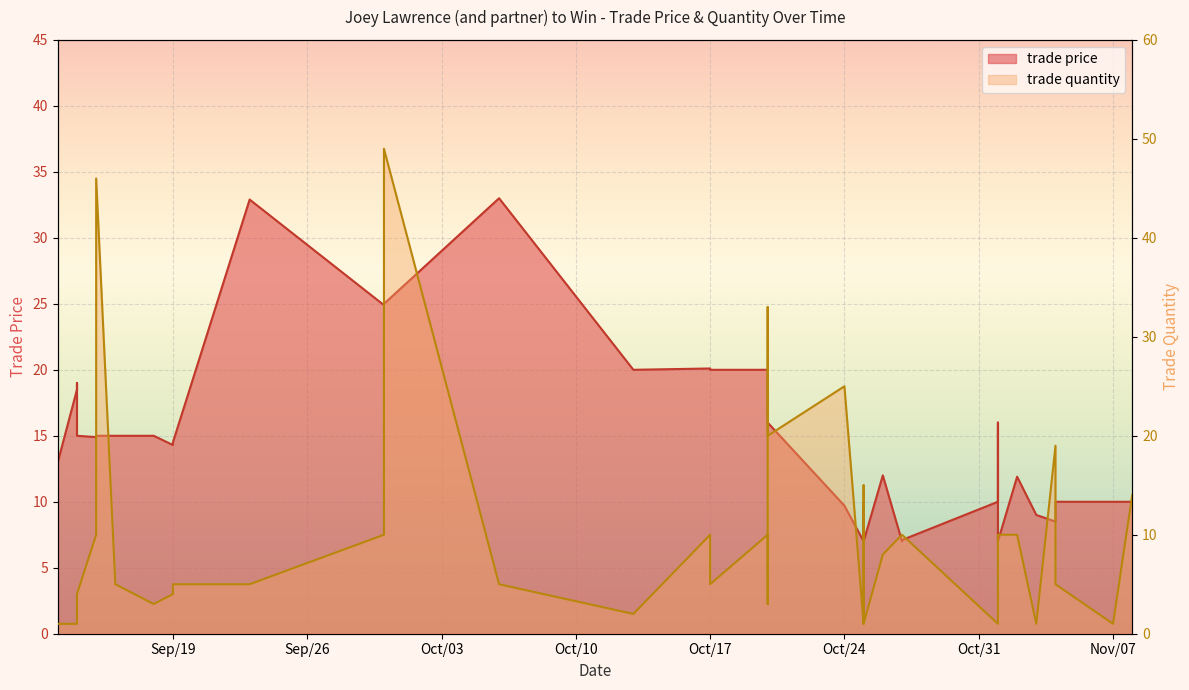

What is the minimum value shown in the chart?

1.0